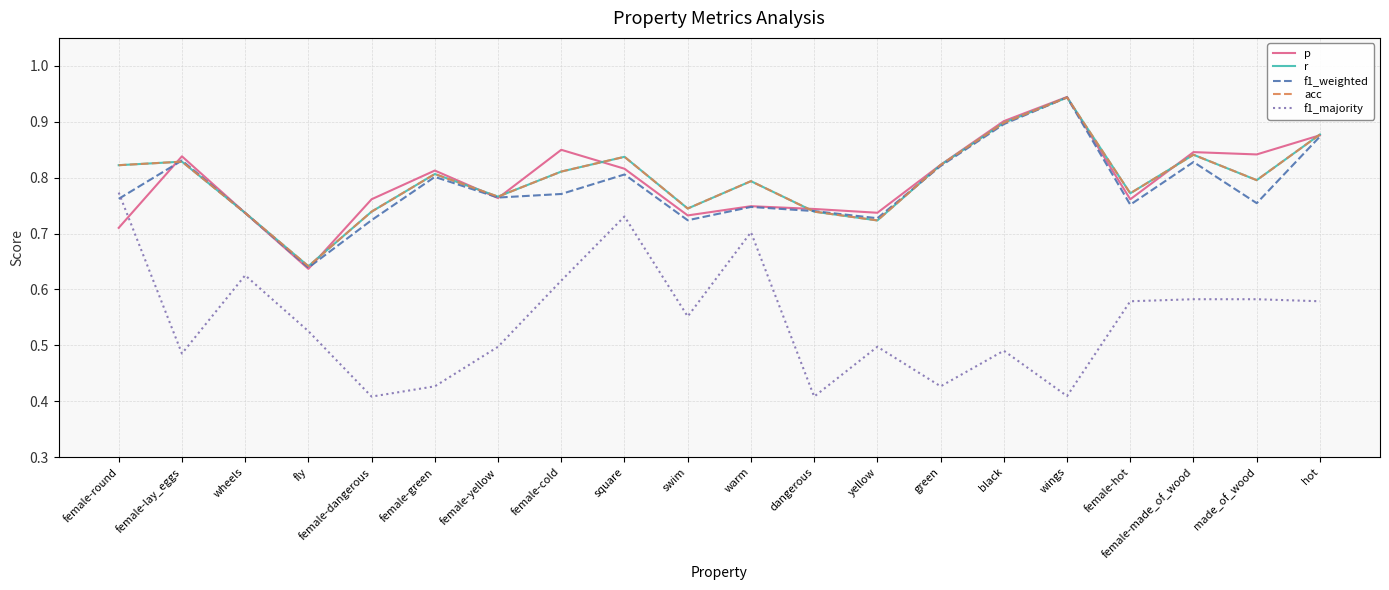

The value of f1_weighted at female-green is 1.3. True or false?

False